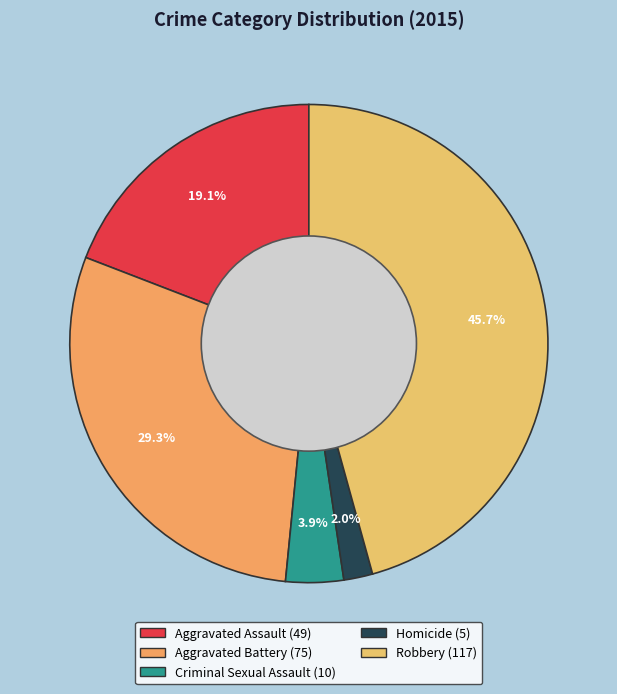

What is the smallest slice in the pie chart?

Homicide